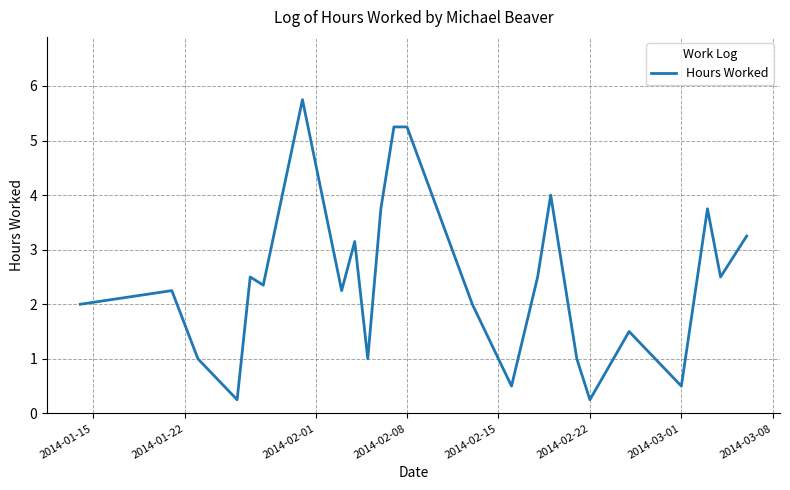

The chart shows a value of 0.2 at 2014-02-22. True or false?

True